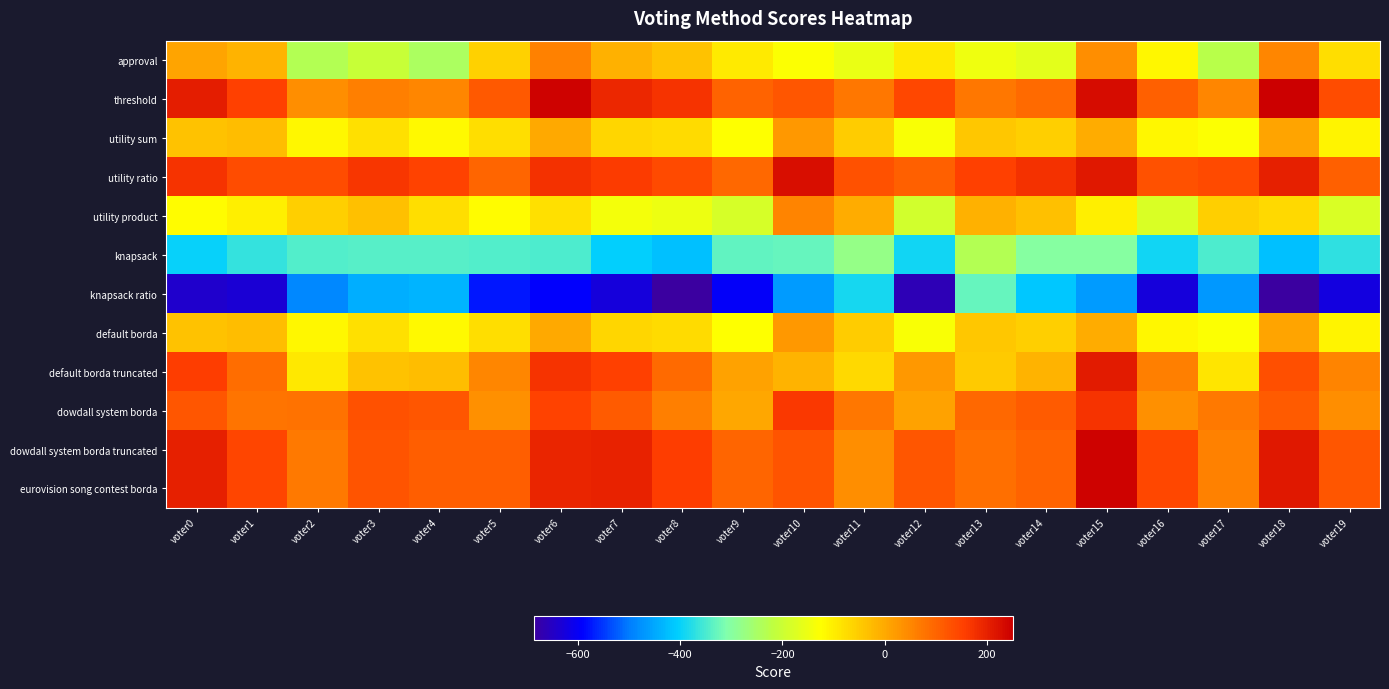

At voter13, list the series in order from largest to smallest.

utility ratio, dowdall system borda, dowdall system borda truncated, eurovision song contest borda, threshold, utility product, utility sum, default borda, default borda truncated, approval, knapsack, knapsack ratio